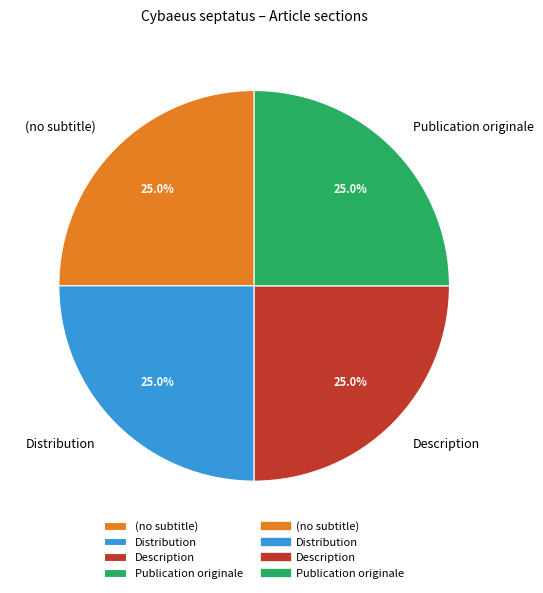

True or false: (no subtitle) accounts for 1% of the total.

False